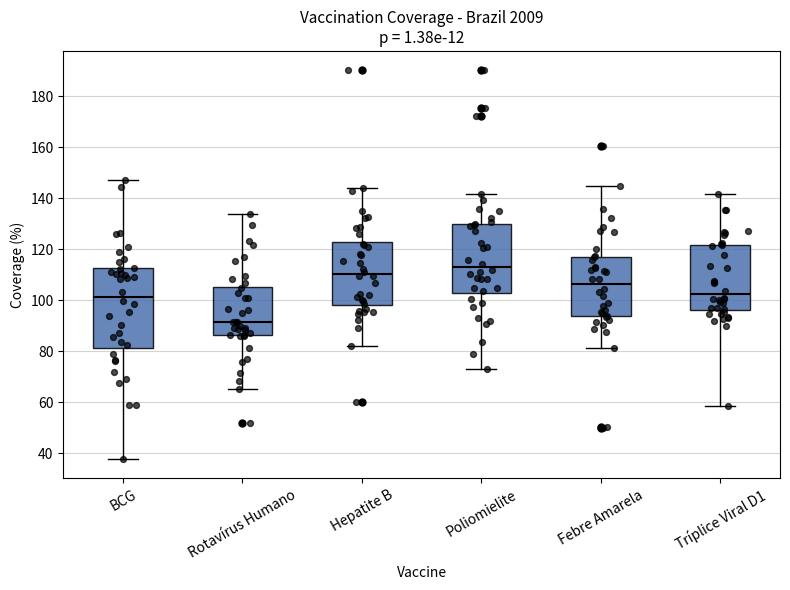

Reading left to right, read every box against the y-axis: the position of its median line, the range the box covers, and the ends of its whiskers. The values are not printed on the chart, so give them approximately, as read against the axis.

BCG: median 102, box 82 to 112, whiskers 38 to 148
Rotavírus Humano: median 92, box 86 to 106, whiskers 66 to 134
Hepatite B: median 110, box 98 to 122, whiskers 82 to 144
Poliomielite: median 114, box 102 to 130, whiskers 74 to 142
Febre Amarela: median 106, box 94 to 116, whiskers 82 to 144
Tríplice Viral D1: median 102, box 96 to 122, whiskers 58 to 142